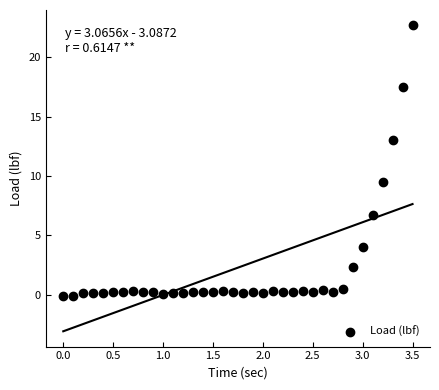

What is the range of Y values (max minus min)?

22.8